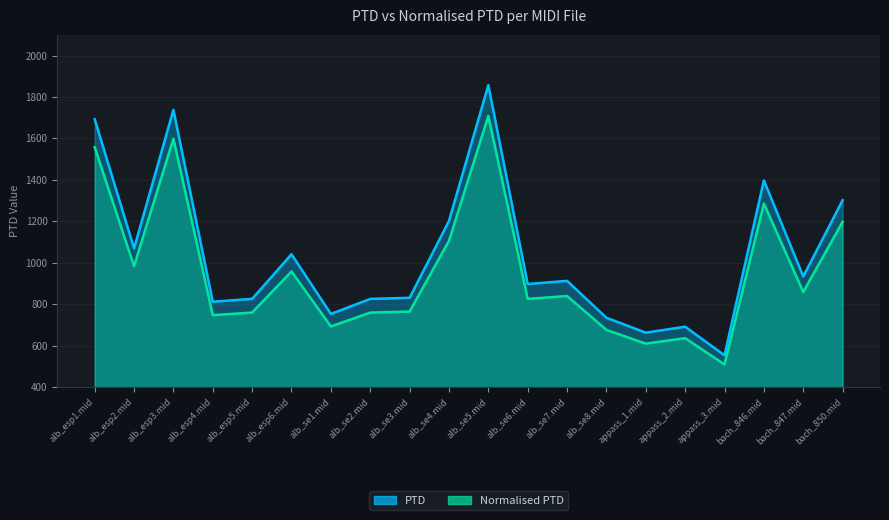

Count the number of data series in this chart.

2